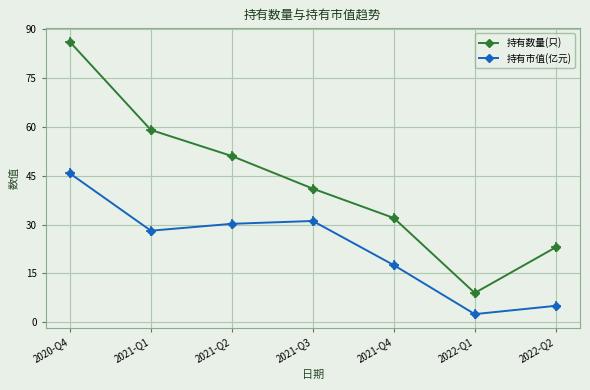

How many distinct data groups are displayed?

2